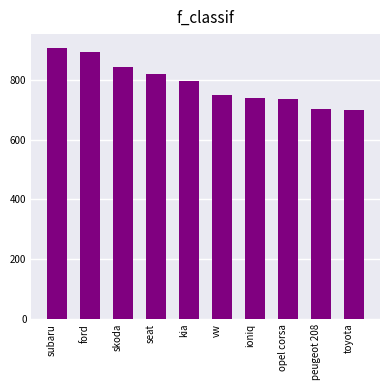

What is the minimum value shown in the chart?

697.5